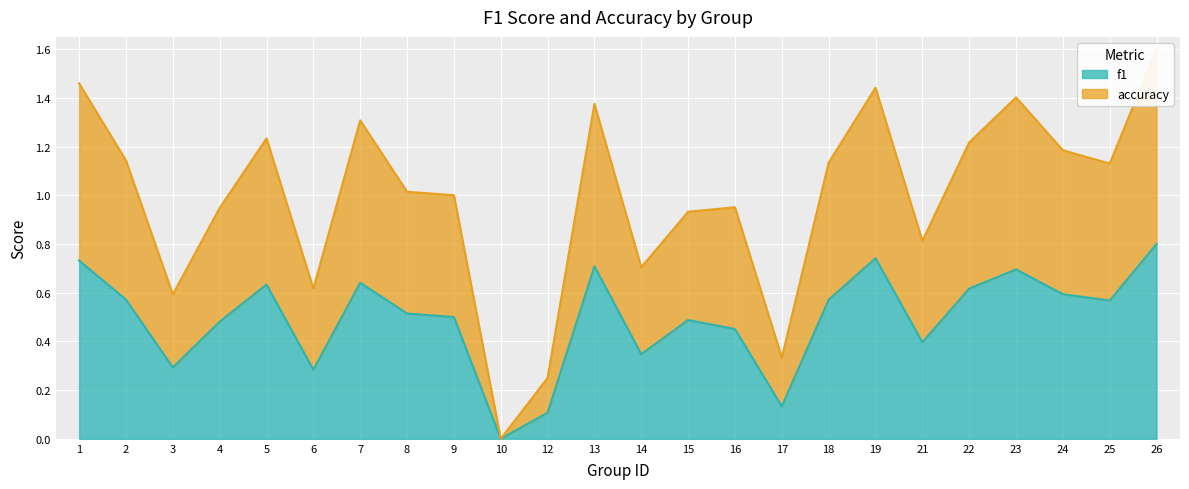

The value of f1 at 26 is 1.2. True or false?

False